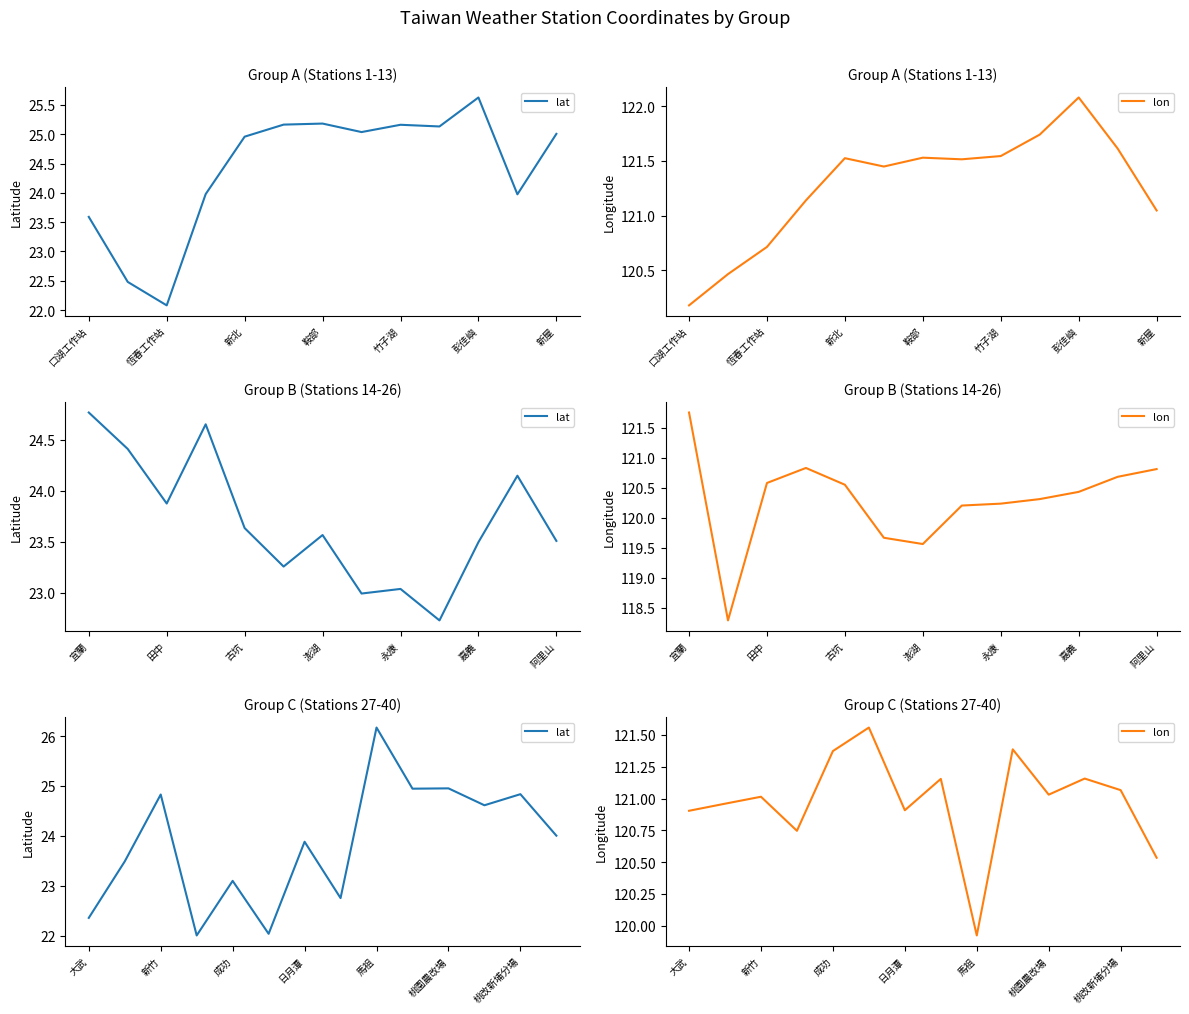

What is the difference between the highest and lowest values at 13?

96.5